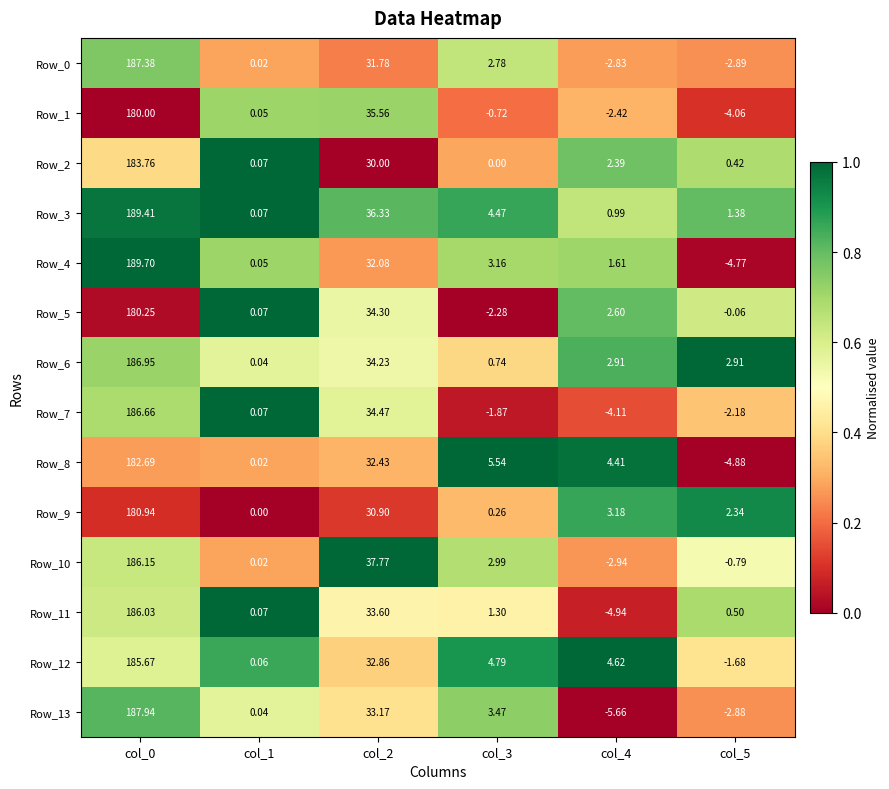

Is the value of Row_6 at col_0 greater than the value of Row_9 at col_2?

Yes